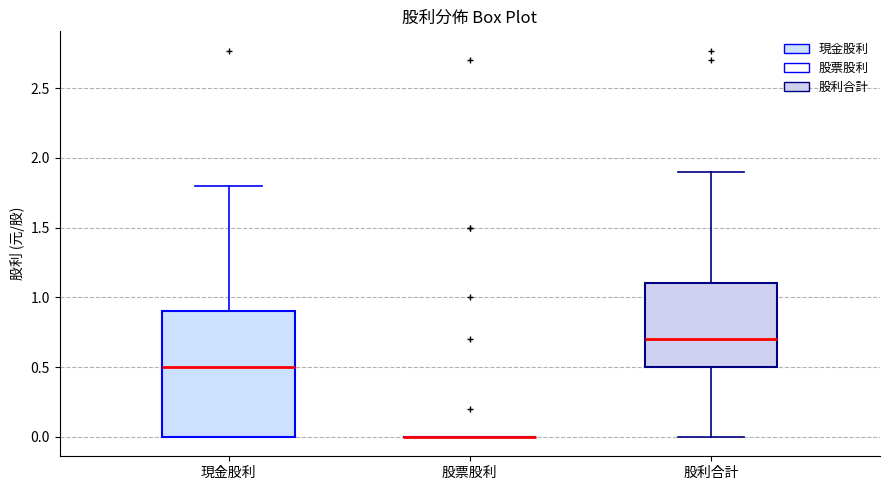

Which box is the tallest, from its lower edge to its upper edge?

現金股利